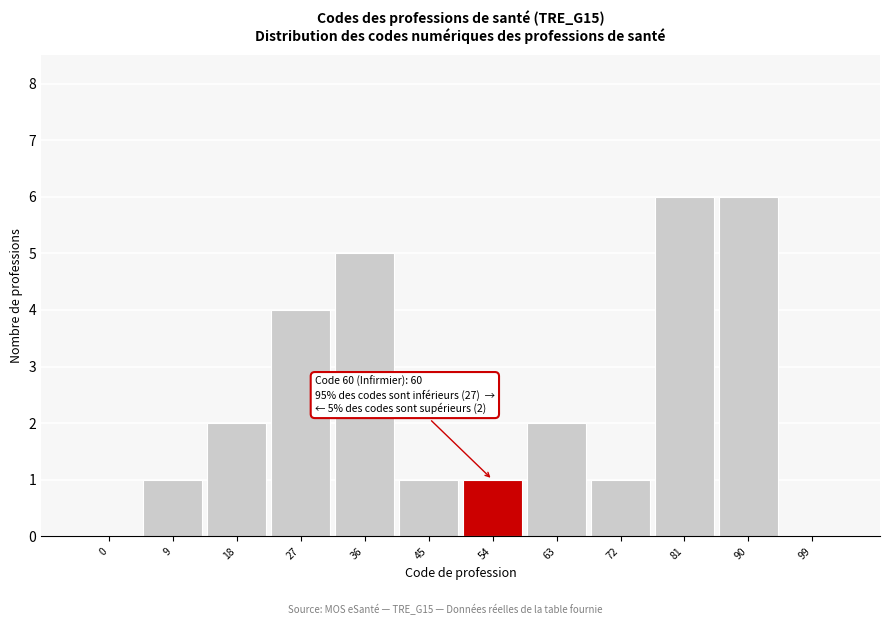

Reading left to right, transcribe all the data shown in this chart.

0=0	9=1	18=2	27=4	36=5	45=1	54=1	63=2	72=1	81=6	90=6	99=0